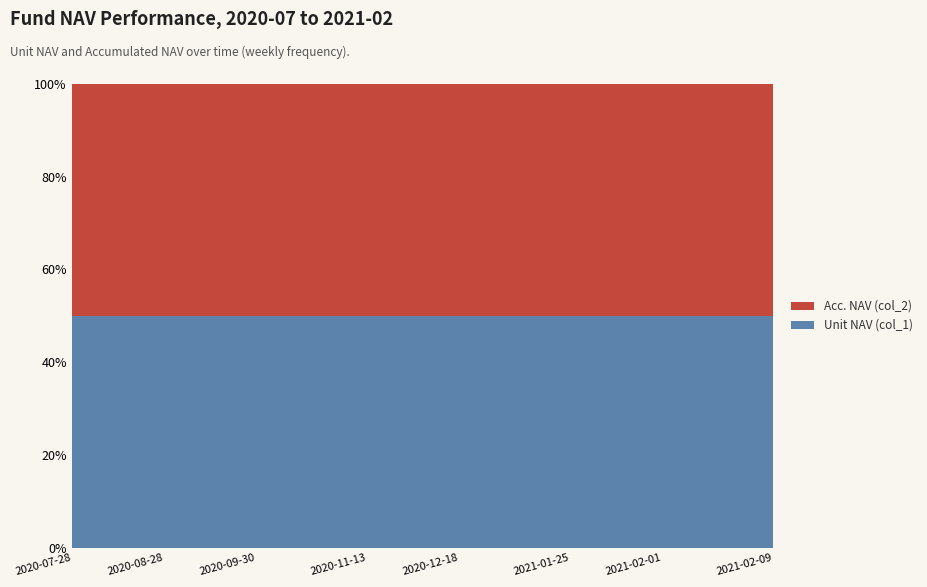

Reading left to right, transcribe all the data shown in this chart.

Unit NAV (col_1): 2020-07-28=1.0	2020-07-31=1.0	2020-08-07=1.0	2020-08-14=1.0	2020-08-21=1.0	2020-08-28=1.0	2020-09-04=1.0	2020-09-11=1.0	2020-09-18=1.0	2020-09-25=1.0	2020-09-30=1.0	2020-10-09=1.0	2020-10-16=1.0	2020-10-23=1.0	2020-10-30=1.0	2020-11-06=1.0	2020-11-13=1.0	2020-11-20=1.0	2020-11-27=1.0	2020-12-04=1.0	2020-12-11=1.0	2020-12-18=1.0	2020-12-25=1.0	2020-12-31=1.0	2021-01-08=1.0	2021-01-15=1.1	2021-01-22=1.1	2021-01-25=1.1	2021-01-26=1.1	2021-01-27=1.1	2021-01-28=1.1	2021-01-29=1.1	2021-02-01=1.1	2021-02-02=1.1	2021-02-03=1.1	2021-02-04=1.1	2021-02-05=1.1	2021-02-08=1.1	2021-02-09=1.1
Acc. NAV (col_2): 2020-07-28=1.0	2020-07-31=1.0	2020-08-07=1.0	2020-08-14=1.0	2020-08-21=1.0	2020-08-28=1.0	2020-09-04=1.0	2020-09-11=1.0	2020-09-18=1.0	2020-09-25=1.0	2020-09-30=1.0	2020-10-09=1.0	2020-10-16=1.0	2020-10-23=1.0	2020-10-30=1.0	2020-11-06=1.0	2020-11-13=1.0	2020-11-20=1.0	2020-11-27=1.0	2020-12-04=1.0	2020-12-11=1.0	2020-12-18=1.0	2020-12-25=1.0	2020-12-31=1.0	2021-01-08=1.0	2021-01-15=1.1	2021-01-22=1.1	2021-01-25=1.1	2021-01-26=1.1	2021-01-27=1.1	2021-01-28=1.1	2021-01-29=1.1	2021-02-01=1.1	2021-02-02=1.1	2021-02-03=1.1	2021-02-04=1.1	2021-02-05=1.1	2021-02-08=1.1	2021-02-09=1.1